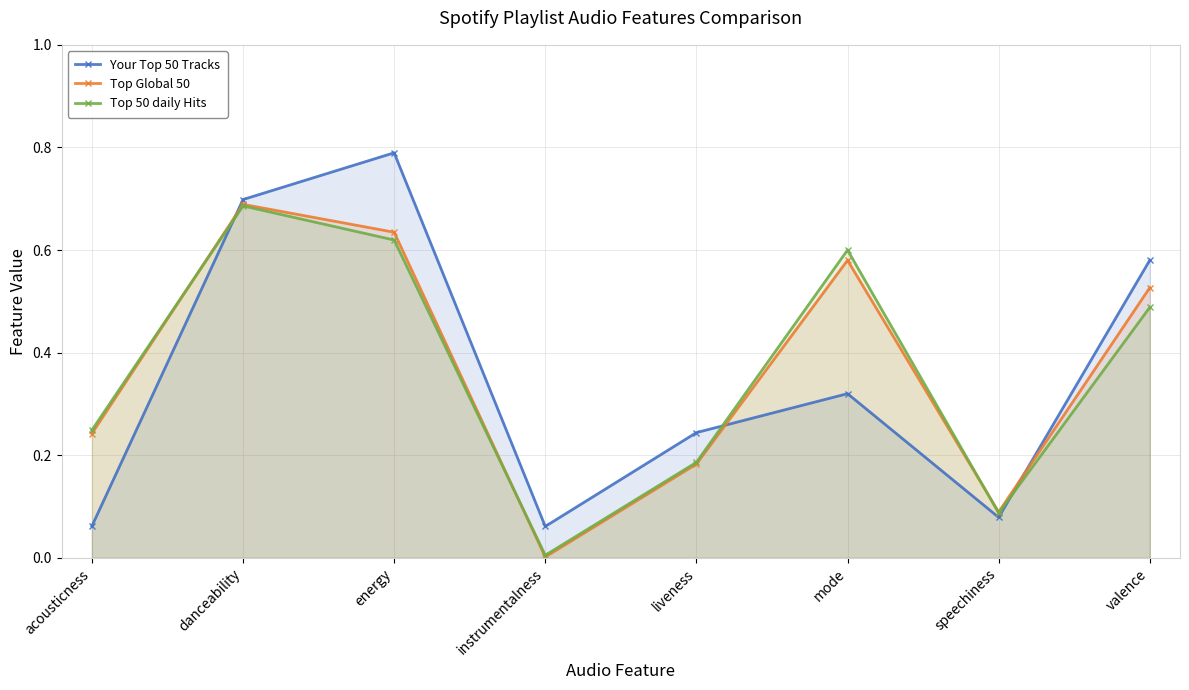

How many interior local valleys does the Top 50 daily Hits series have?

2